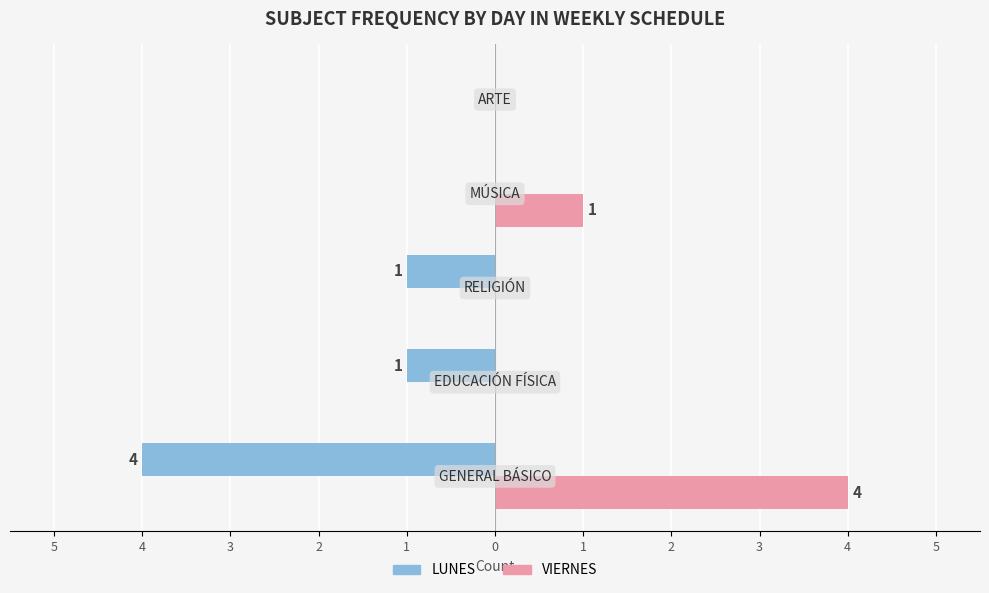

What is the difference between the second highest and second lowest values in the VIERNES series?

1